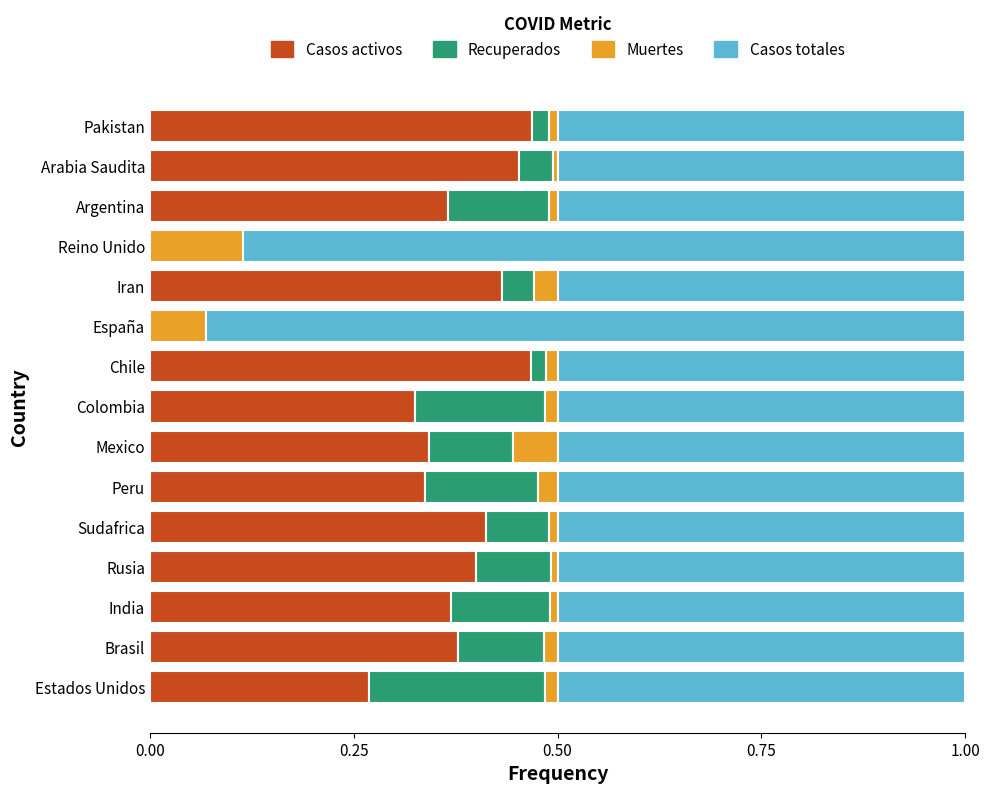

The Casos activos series shows 0.2 at Chile. True or false?

False